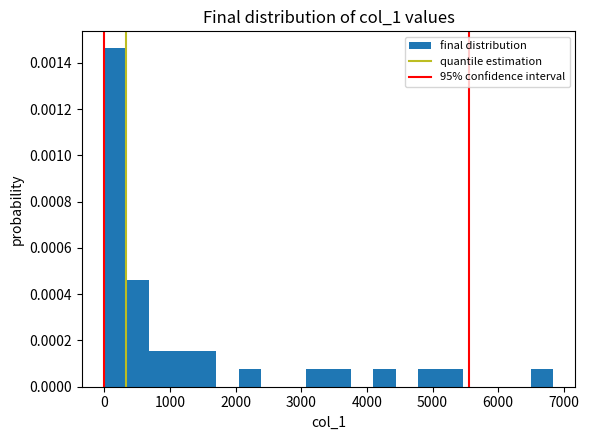

Around what value on the x-axis is the tallest bar? Give the approximate position of its centre, as read against the axis.

200